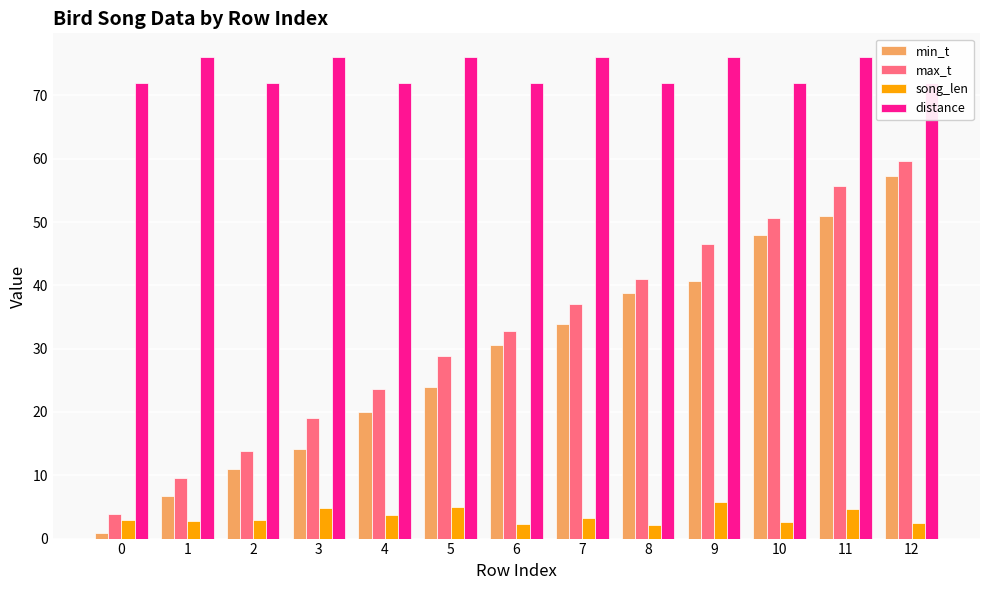

What is the difference between the maximum and minimum values in the distance series?

4.0